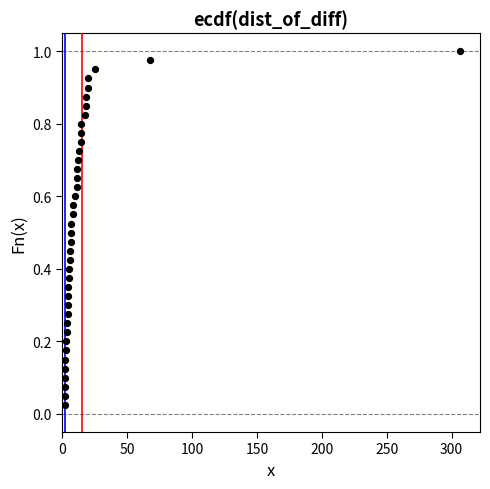

What is the range of X values (max minus min)?

304.9